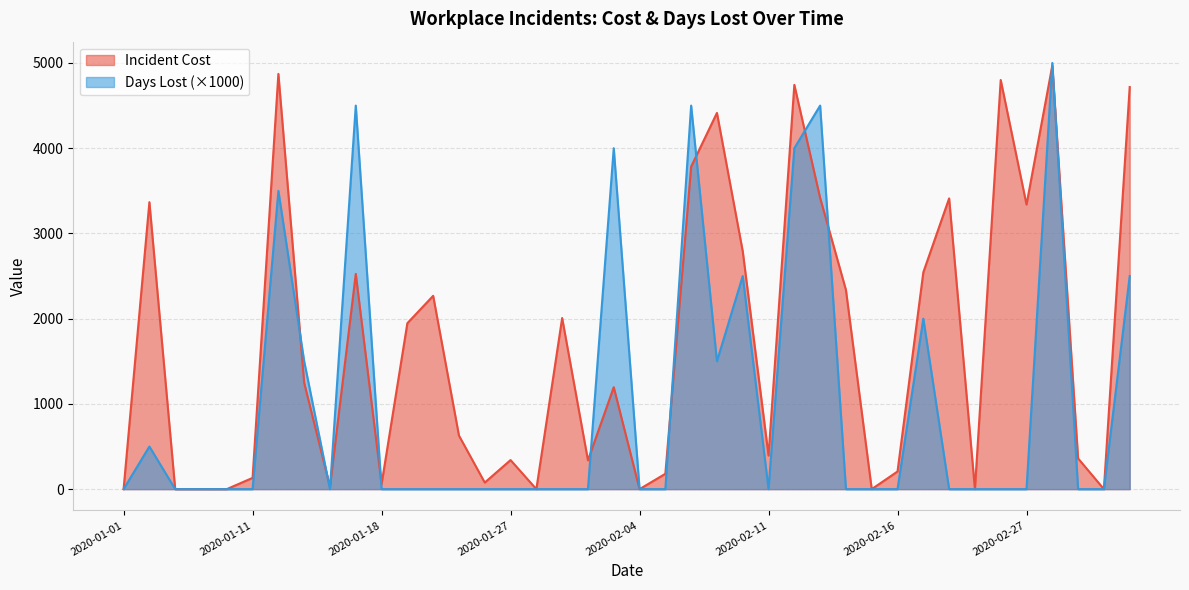

At 2020-02-10, list the series in order from largest to smallest.

Incident Cost, Days Lost